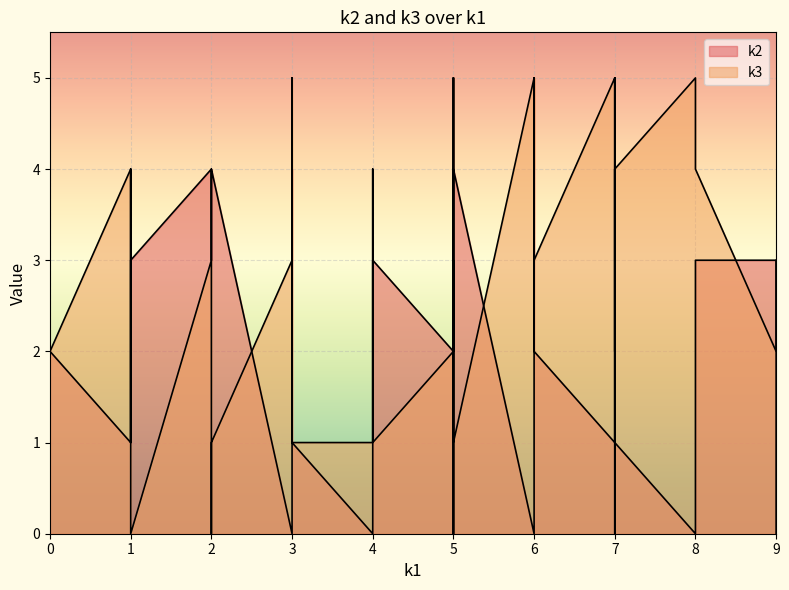

What is the difference between the second highest and minimum values in the k2 series?

5